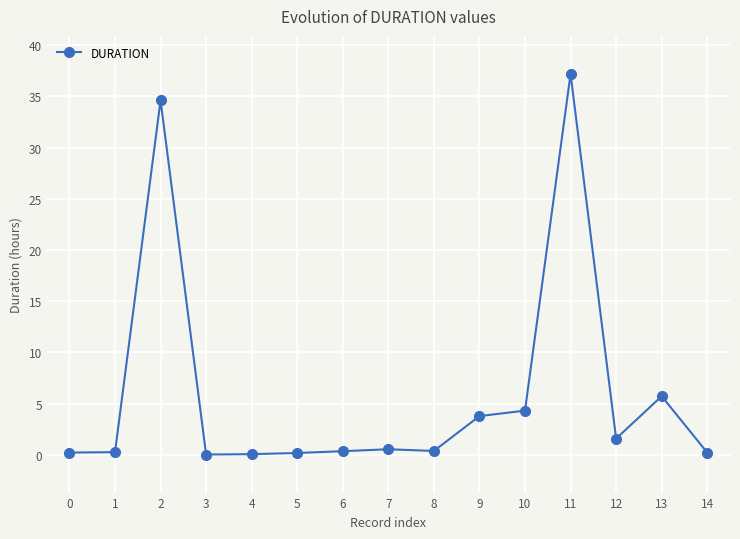

What is the greatest value displayed?

37.2